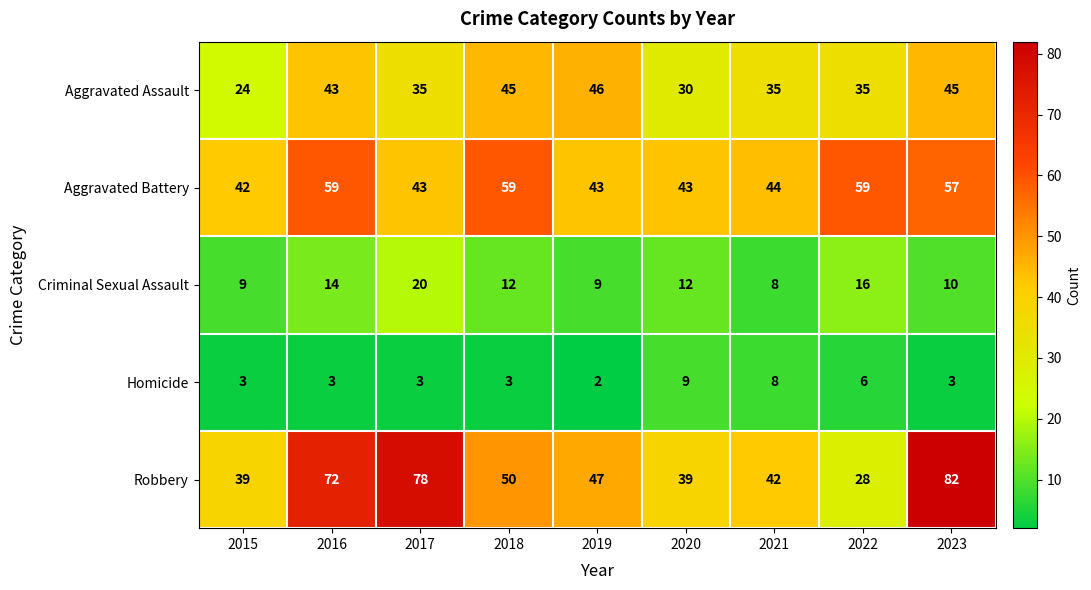

What is the sum of the Aggravated Battery values at 2016 and 2017?

102